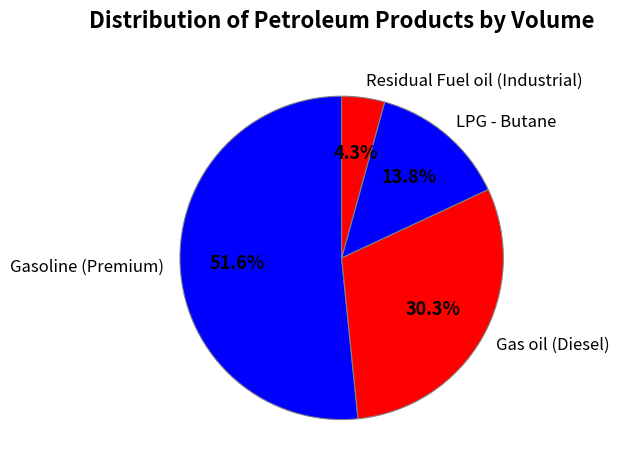

Rank the categories by value from highest to lowest.

Gasoline (Premium), Gas oil (Diesel), LPG - Butane, Residual Fuel oil (Industrial)